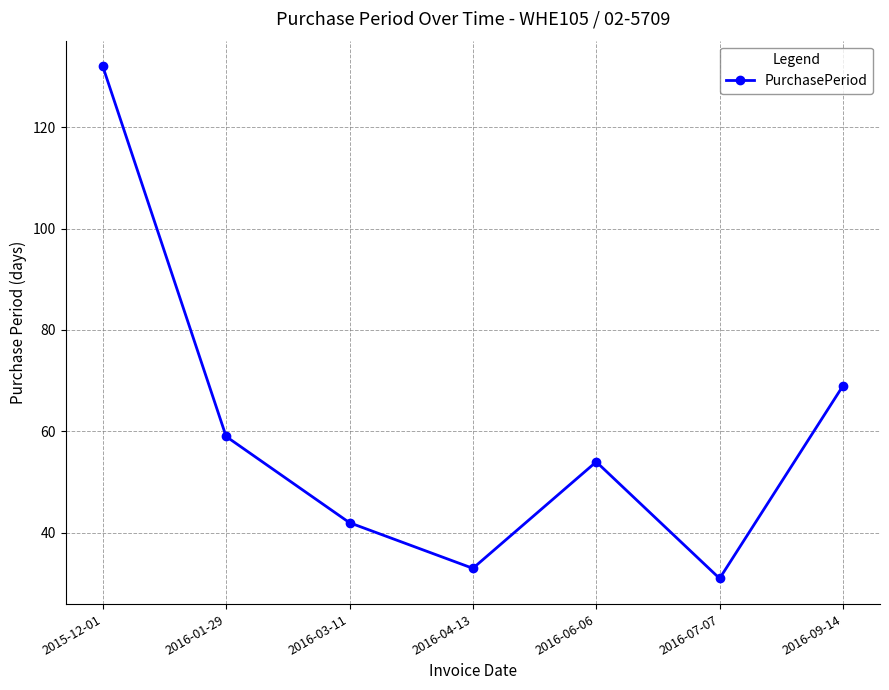

What is the greatest value displayed?

132